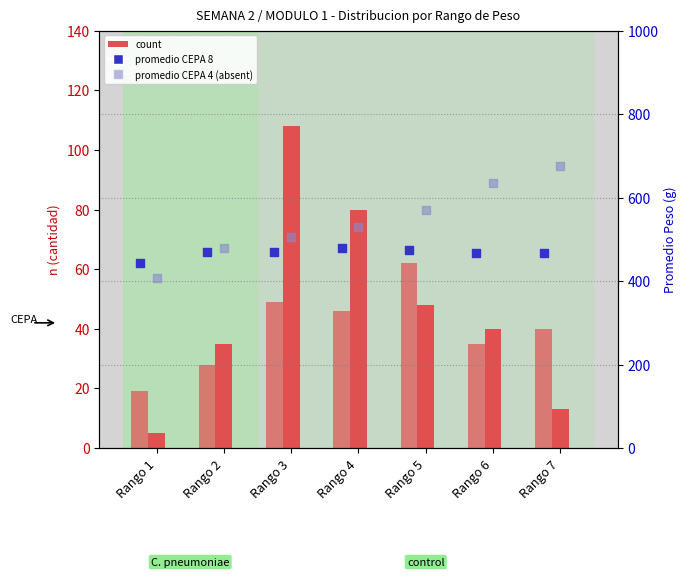

Which series has the largest Y range (max minus min)?

promedio CEPA 4 (absent)